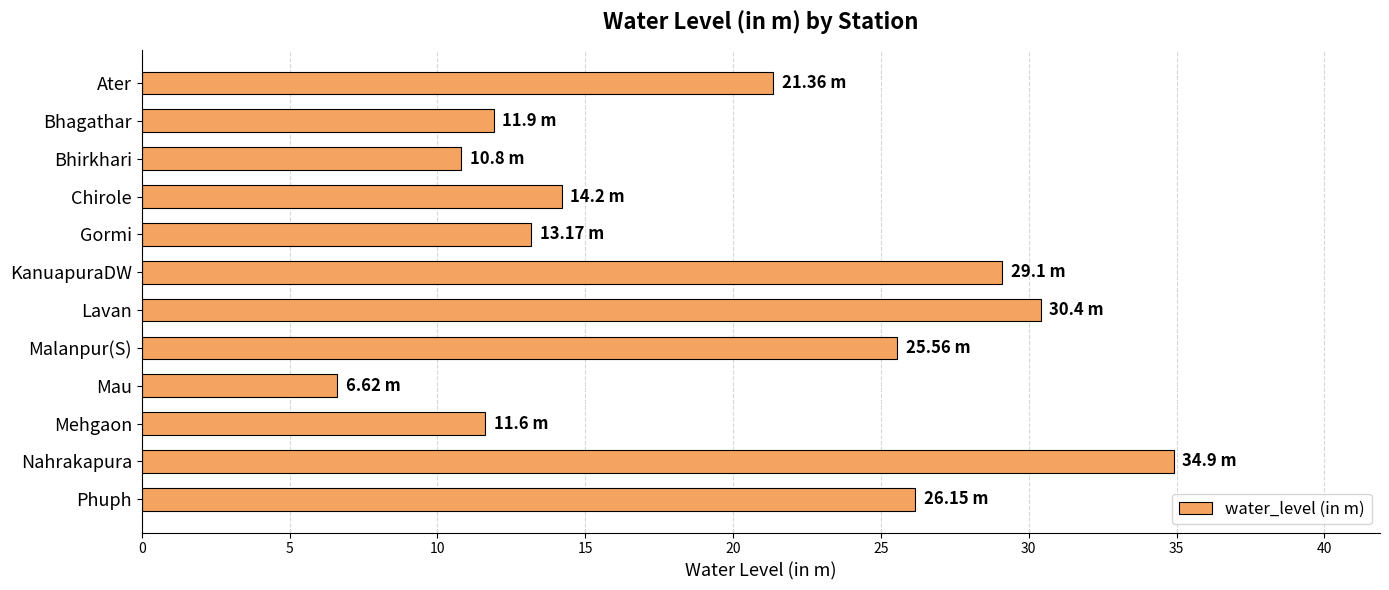

Which category has the lowest value across all series?

Mau